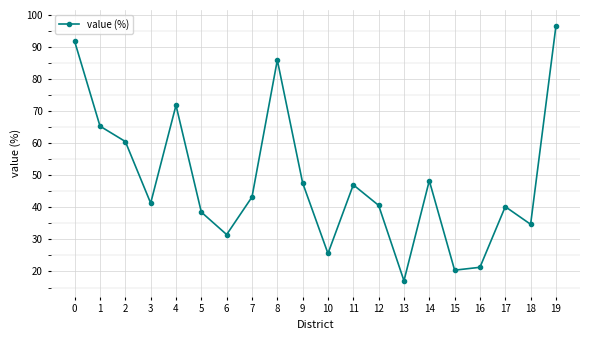

How many points are higher than both their immediate neighbors (excluding endpoints)?

5